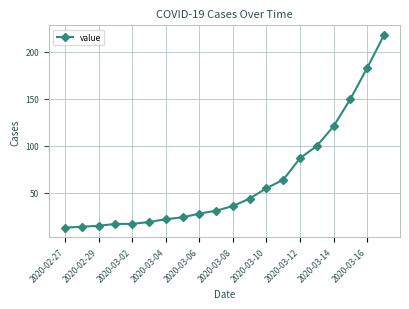

What is the greatest value displayed?

218